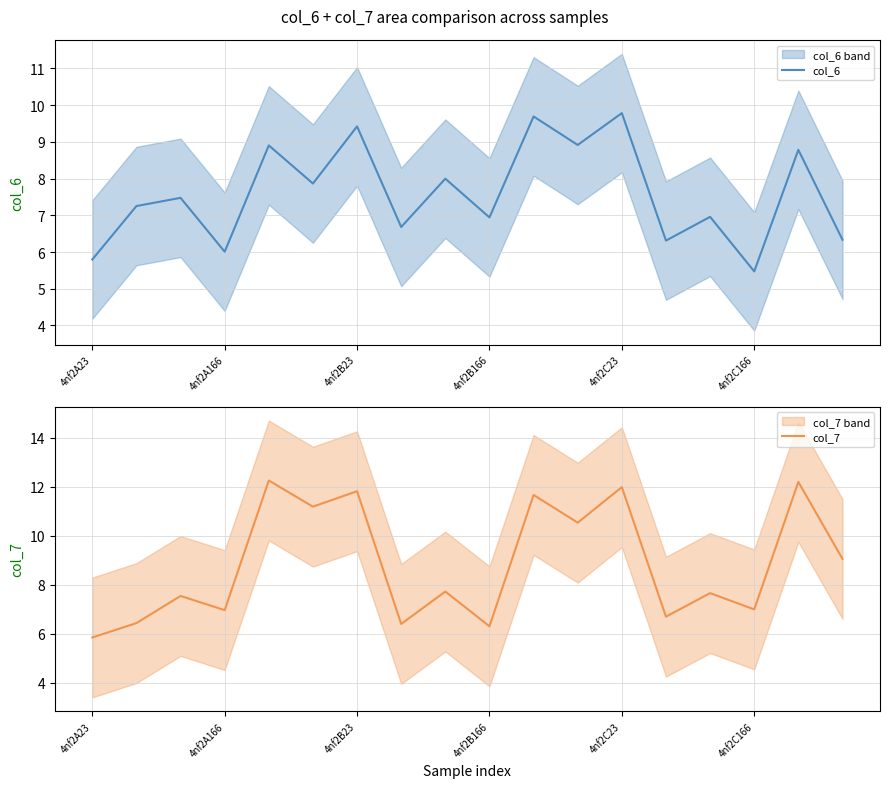

How many interior local peaks does the col_6 series have?

8